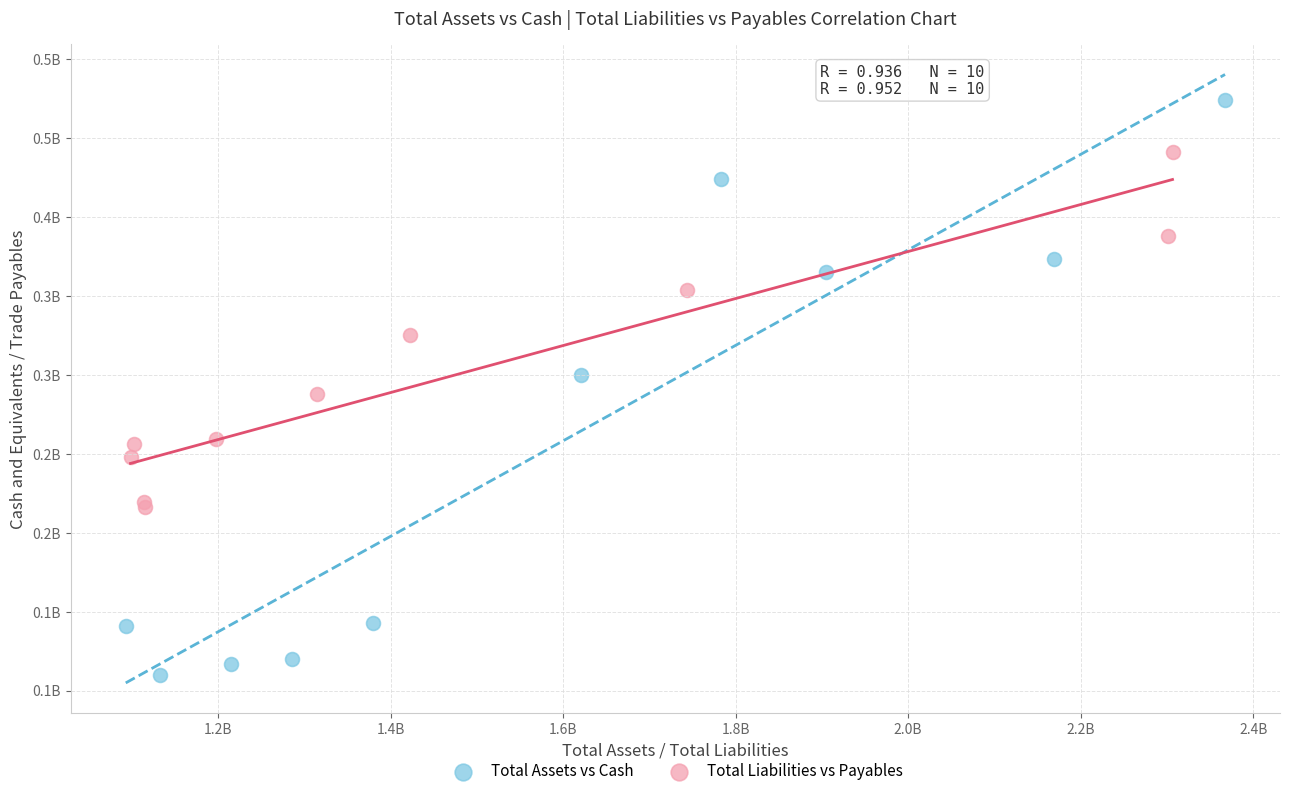

What are all the series names shown in the legend?

Total Assets vs Cash, Total Liabilities vs Payables